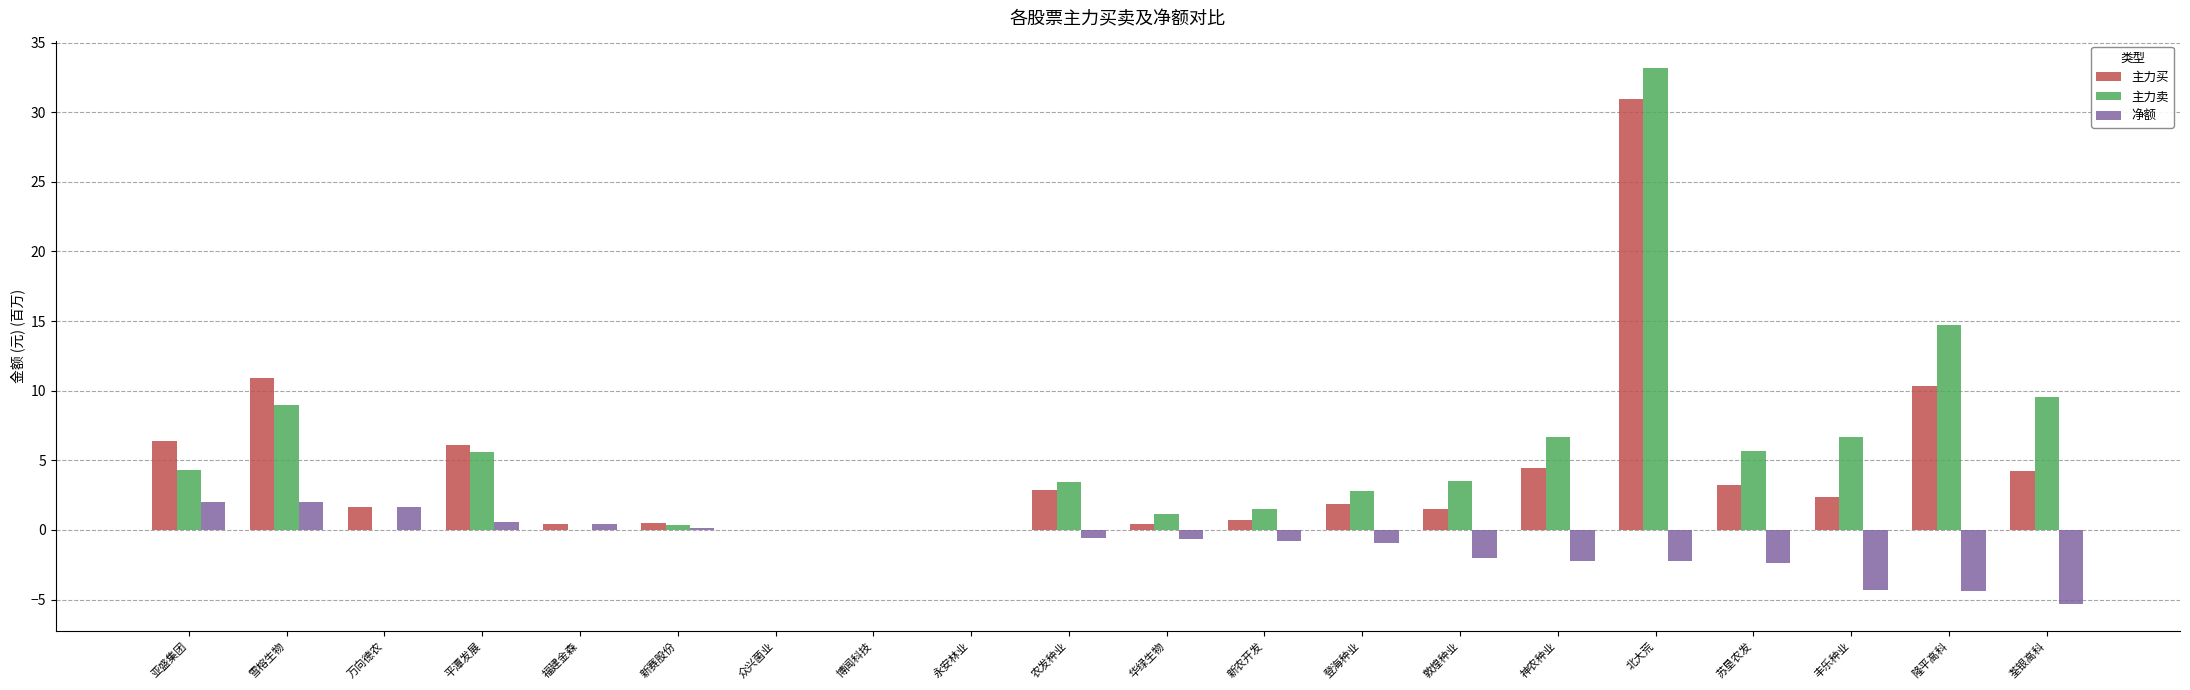

The value of 主力卖 at 敦煌种业 is 3.5. True or false?

True